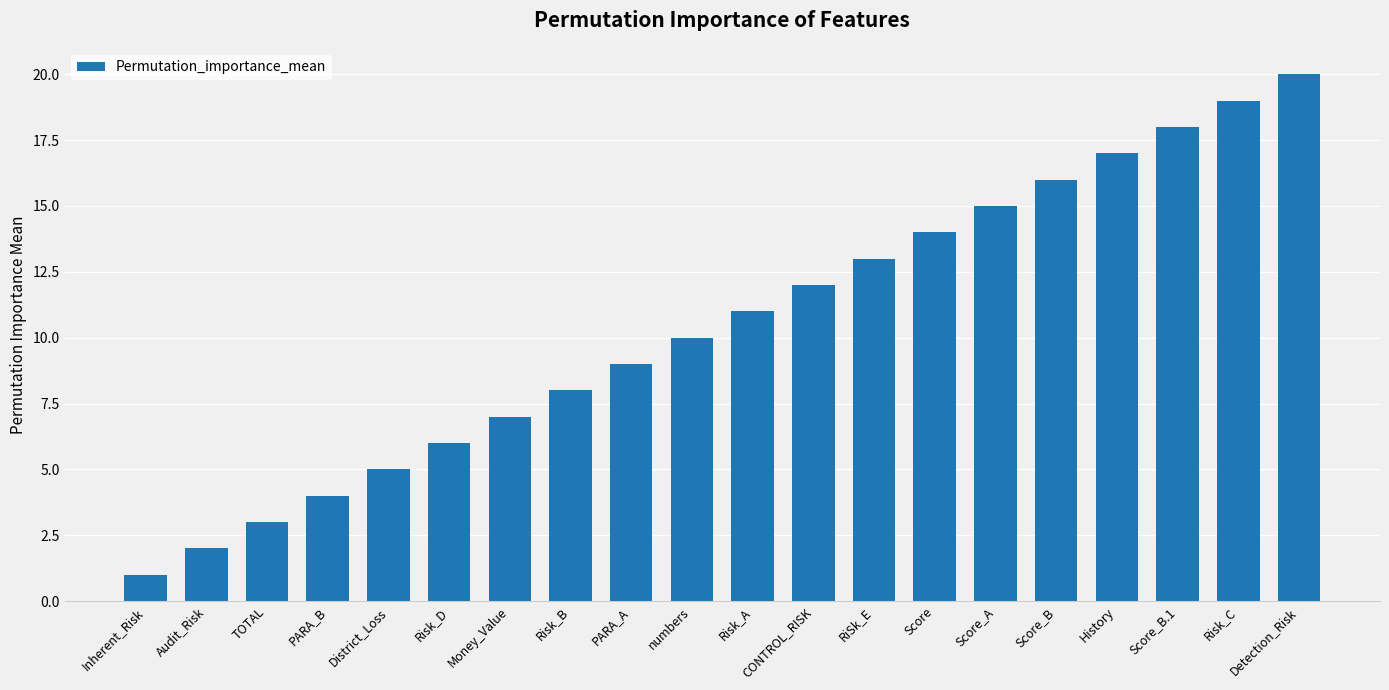

Count the number of data series in this chart.

1